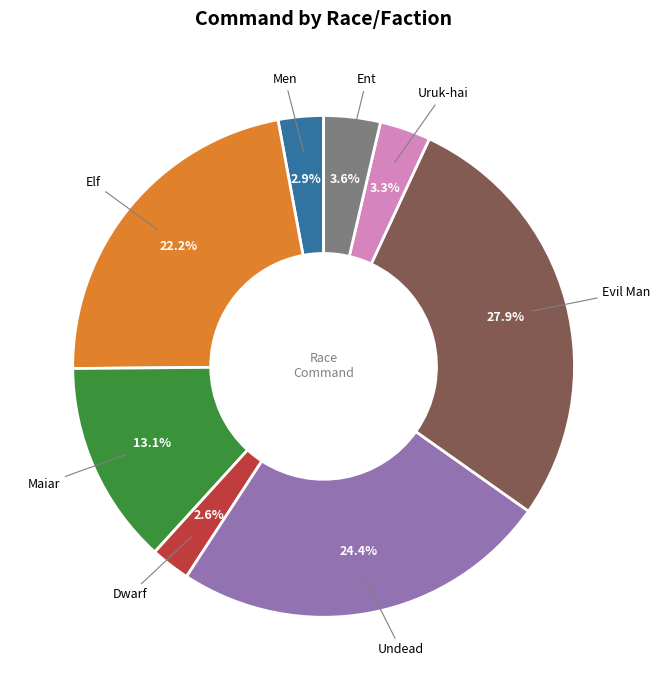

Is there any slice that represents more than half of the pie?

No